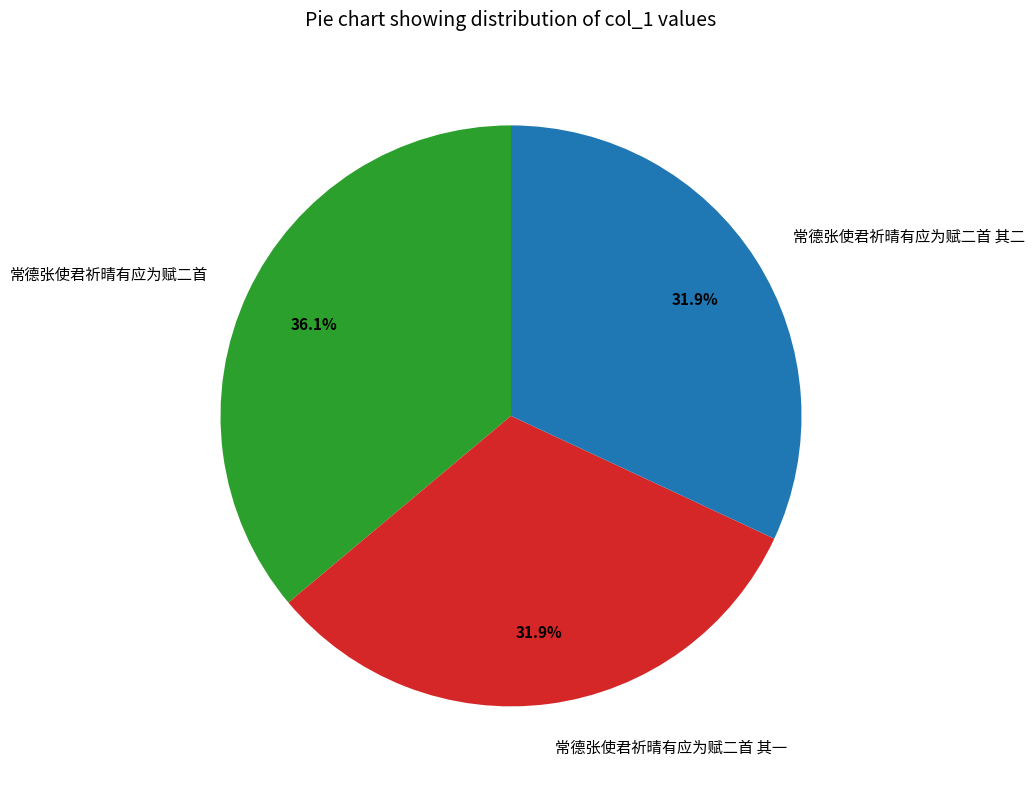

Which slice is the largest?

常德张使君祈晴有应为赋二首